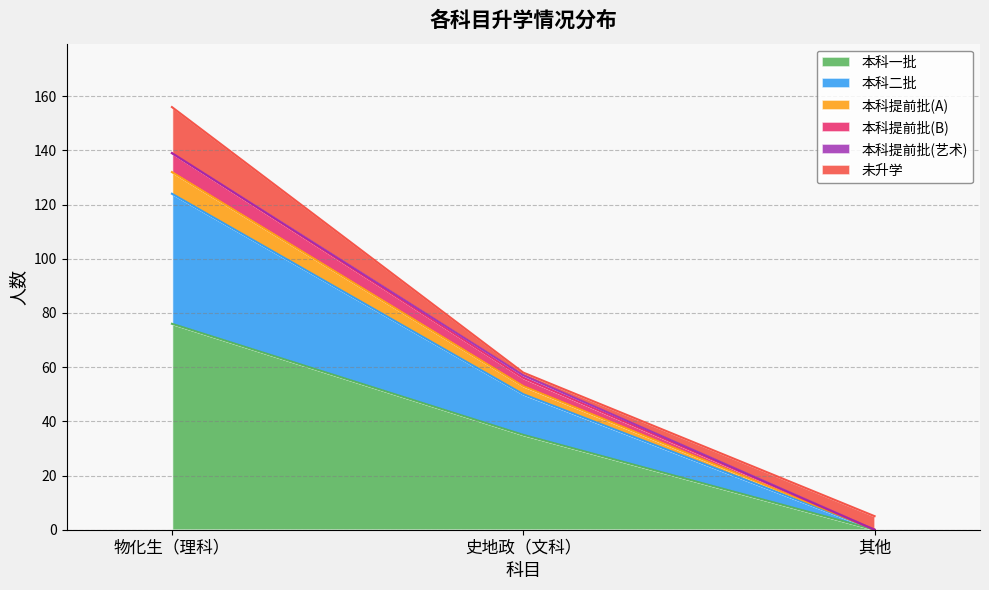

What is the total value across all series at 其他?

5